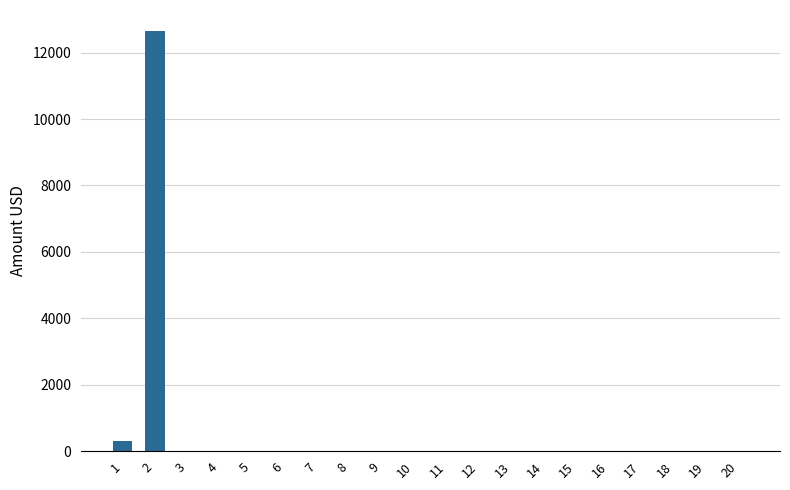

At which category does the chart reach its peak across all series?

2